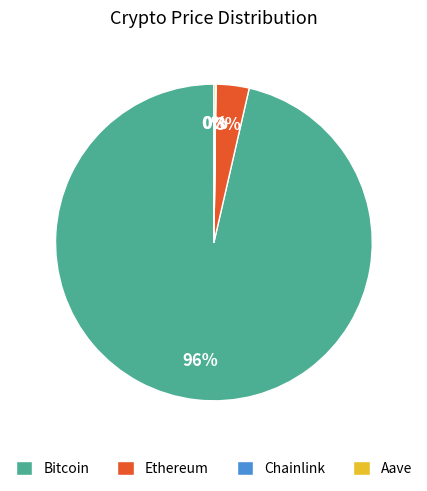

To the nearest percent, what is the average slice percentage?

25%